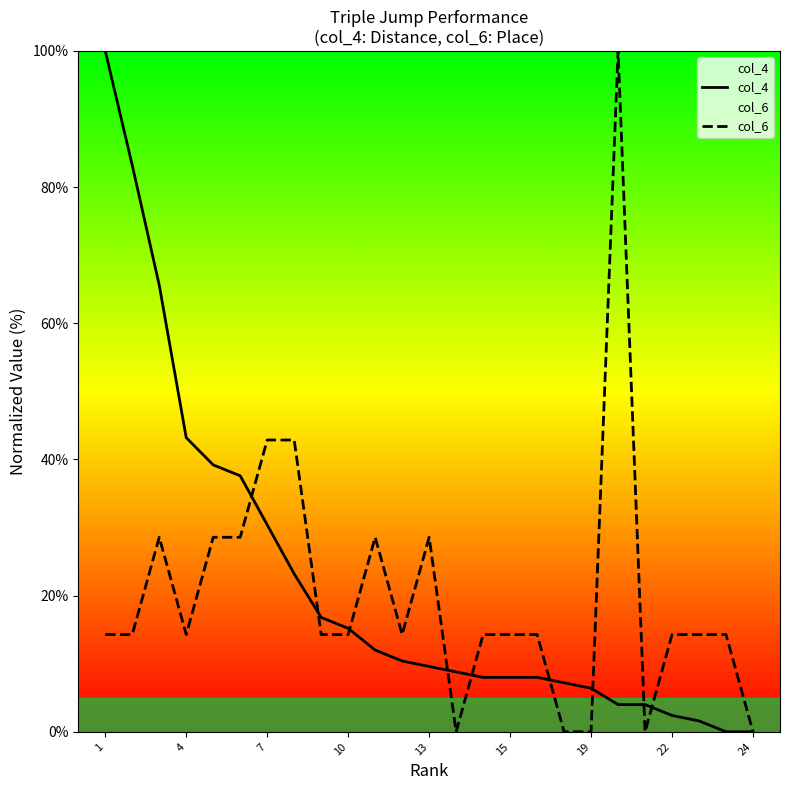

What is the sum of the col_4 values at 10 and 4?

58.4